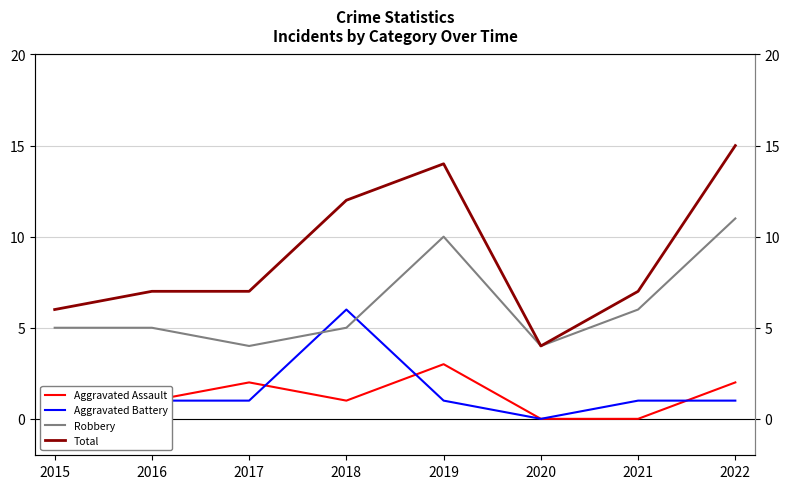

Reading left to right, what are all the values shown in this chart?

Aggravated Assault: 0	1	2	1	3	0	0	2
Aggravated Battery: 1	1	1	6	1	0	1	1
Robbery: 5	5	4	5	10	4	6	11
Total: 6	7	7	12	14	4	7	15